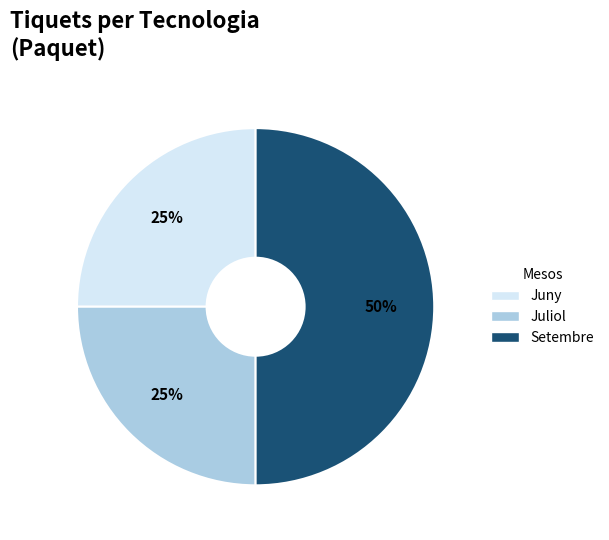

To the nearest percent, what is the difference between the largest and smallest slice percentages?

25%